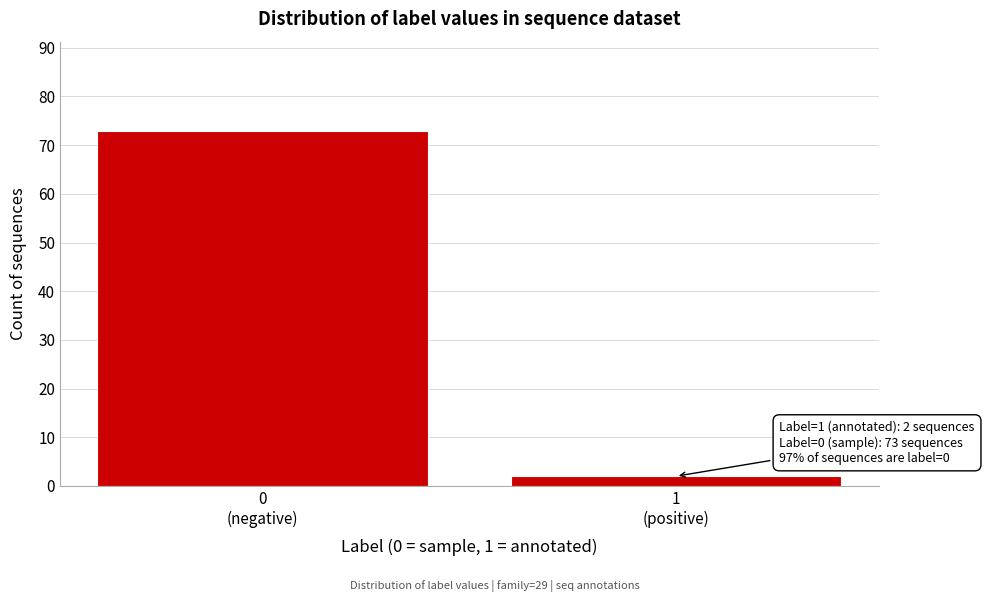

Reading right to left, list all the values displayed in this chart.

2	73